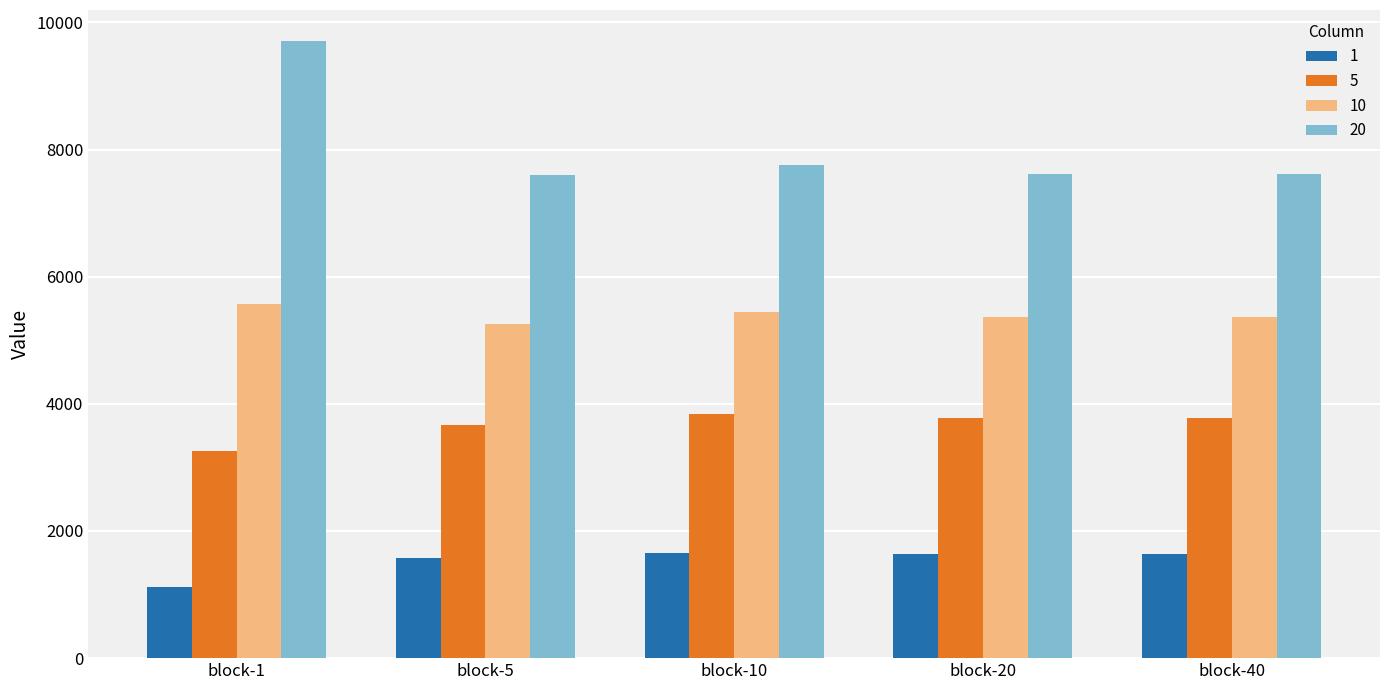

Which series has the largest total across all categories?

20